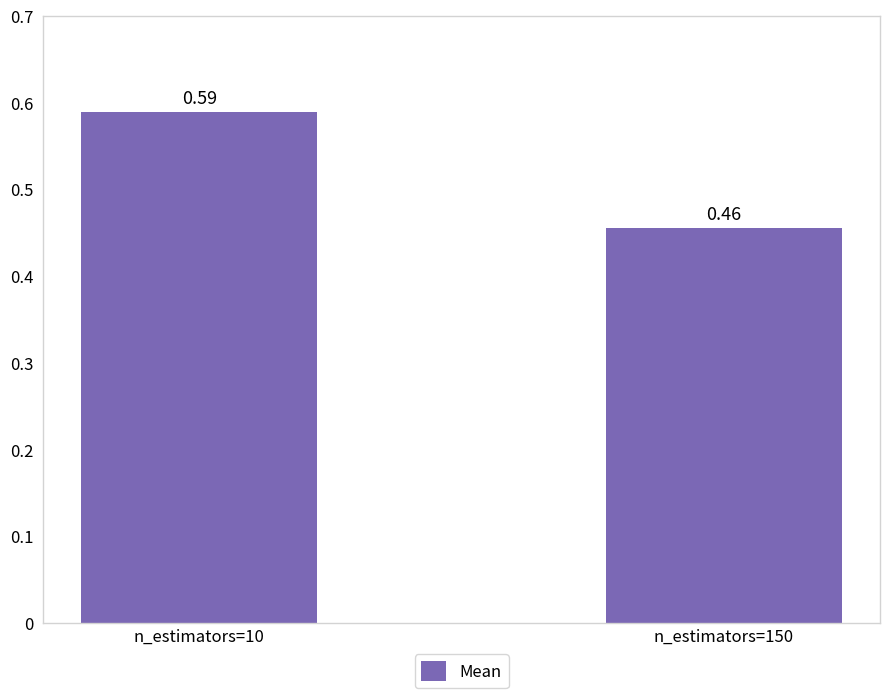

What is the sum of all values?

1.0